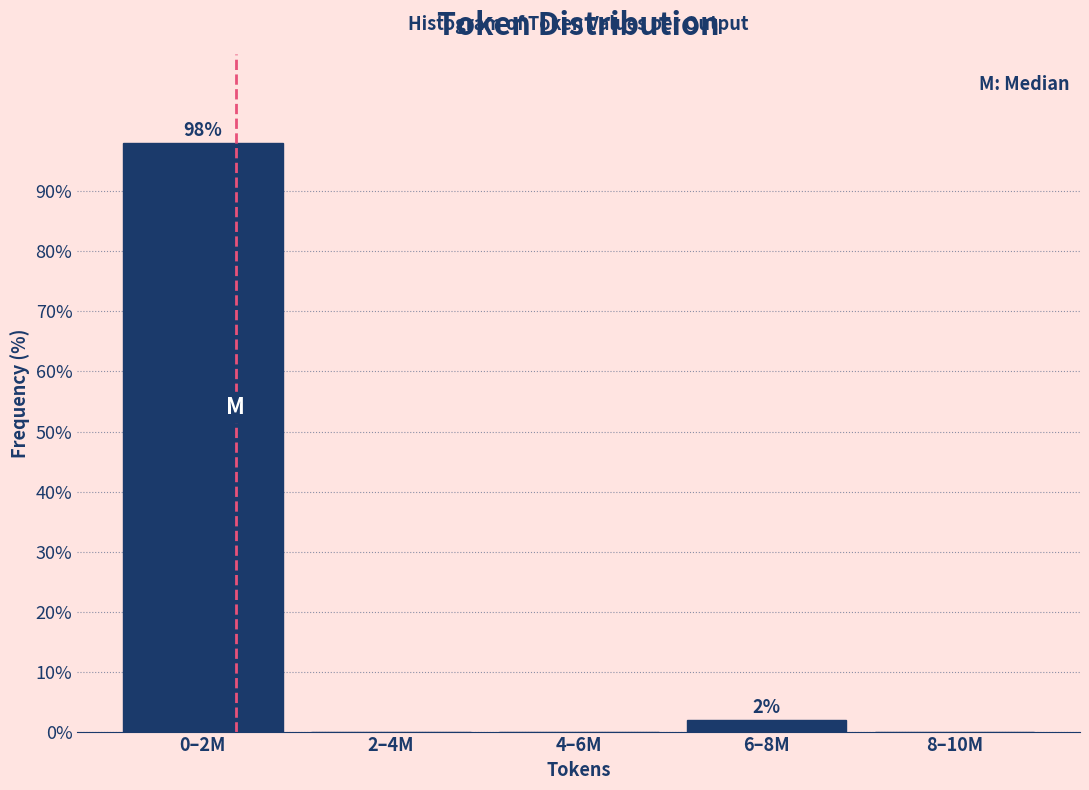

Reading left to right, what are all the values shown in this chart?

0–2M=98.1	2–4M=0.0	4–6M=0.0	6–8M=1.9	8–10M=0.0